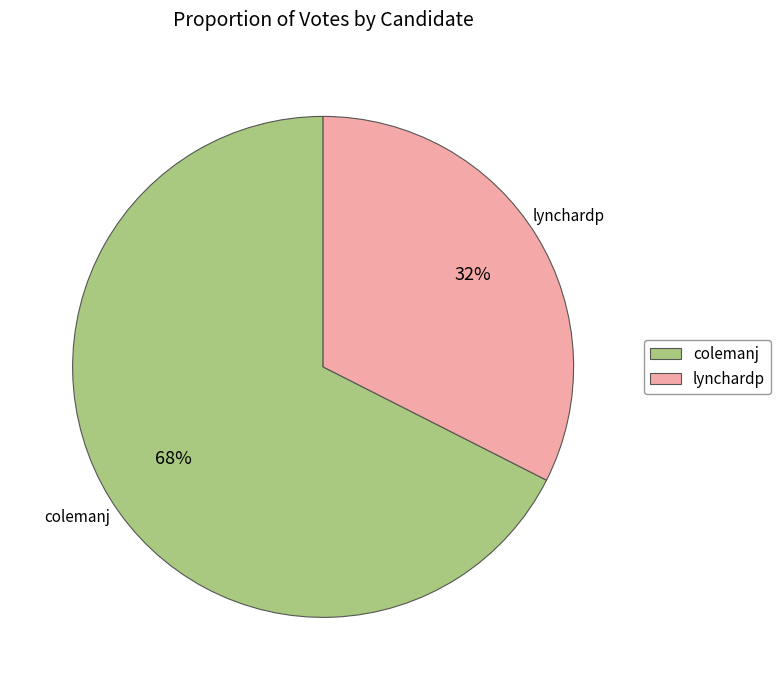

What is the ratio of the value at lynchardp to the value at colemanj?

0.5